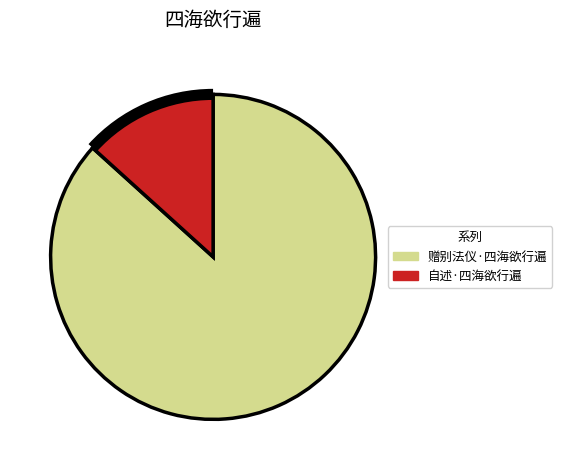

Do 自述·四海欲行遍 and 赠别法仪·四海欲行遍 together represent more than half of the pie?

Yes